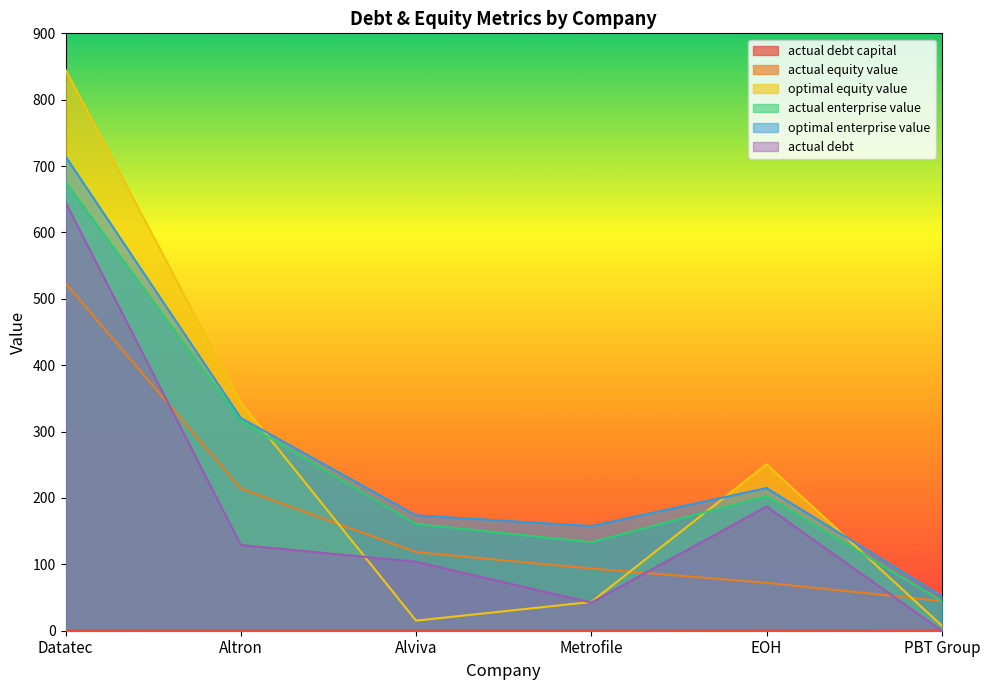

Where is the first local maximum for optimal_equity_value?

EOH